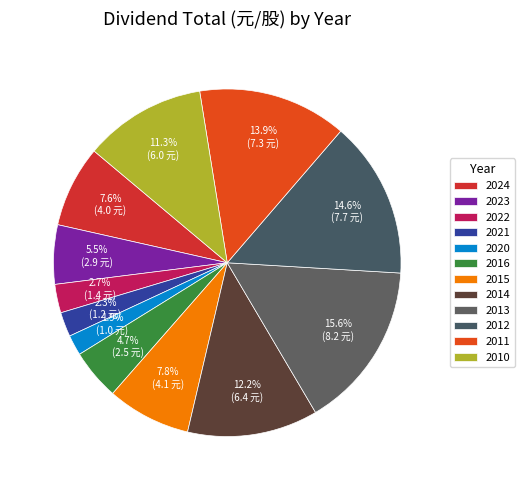

How many segments does this pie chart have?

12